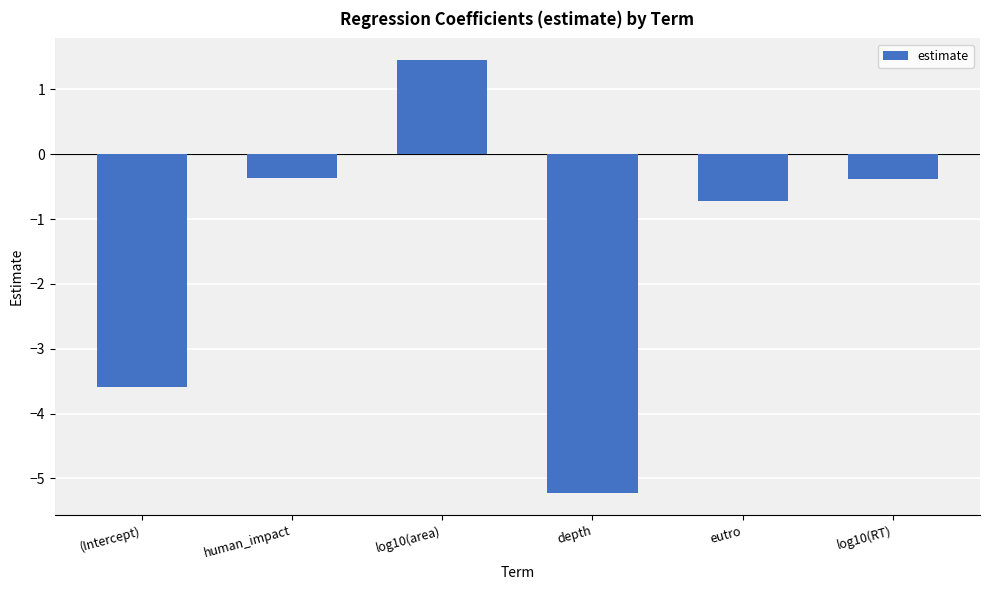

Reading left to right, list all the values displayed in this chart.

-3.6	-0.4	1.5	-5.2	-0.7	-0.4